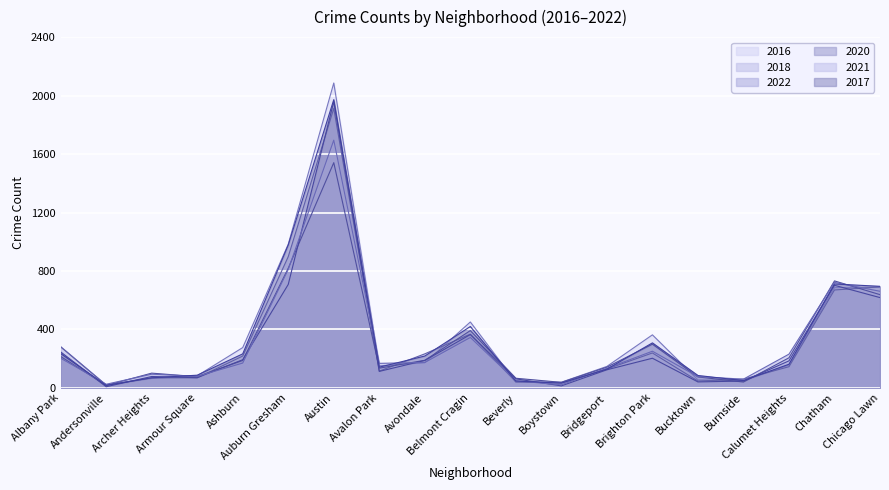

Reading left to right, transcribe all the data shown in this chart.

2017: 235	17	69	87	233	978	1972	142	218	420	47	33	128	308	85	50	162	711	695
2022: 215	17	101	77	188	819	1541	135	189	392	66	38	142	299	75	40	206	732	638
2016: 282	20	65	83	276	983	2086	151	172	451	40	39	147	363	55	49	157	686	690
2018: 281	19	69	69	218	898	1912	115	233	368	41	34	129	239	47	60	145	670	691
2020: 246	8	78	70	193	708	1959	113	188	365	62	14	124	203	41	47	185	702	618
2021: 203	25	94	79	170	811	1695	168	174	345	49	21	134	251	77	60	231	722	661